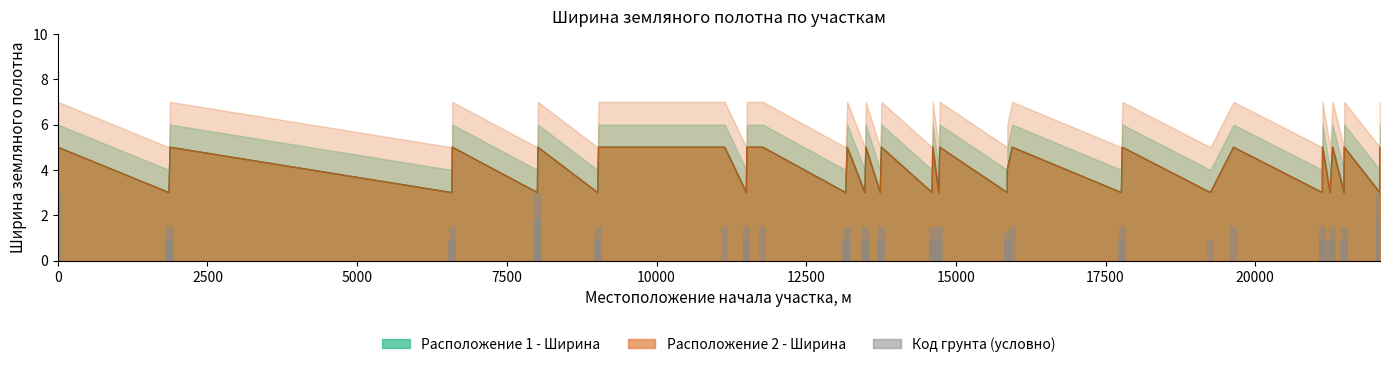

What is the difference between the maximum and second lowest values?

2.1